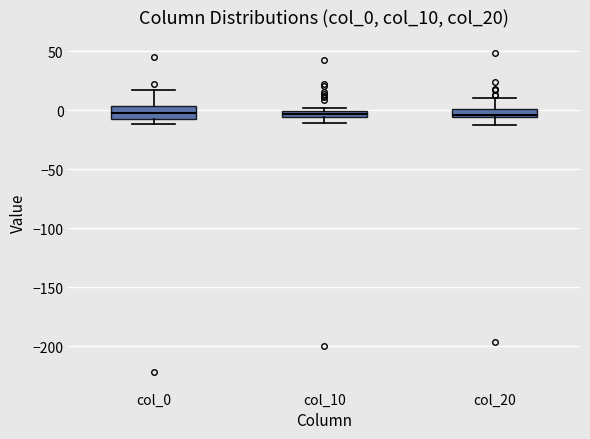

Where does the upper whisker of the box for col_20 end on the y-axis? The values are not printed on the chart, so give them approximately, as read against the axis.

10